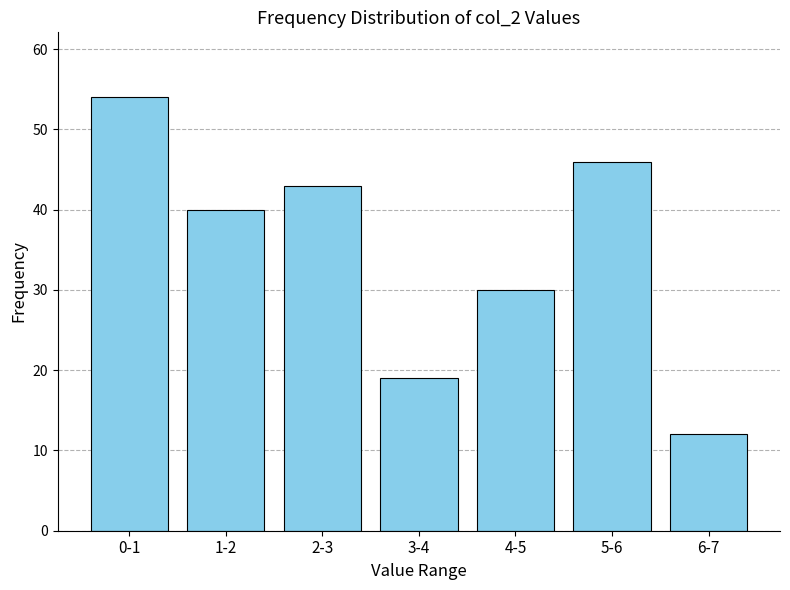

Reading left to right, extract all data points from this chart.

0-1=54	1-2=40	2-3=43	3-4=19	4-5=30	5-6=46	6-7=12